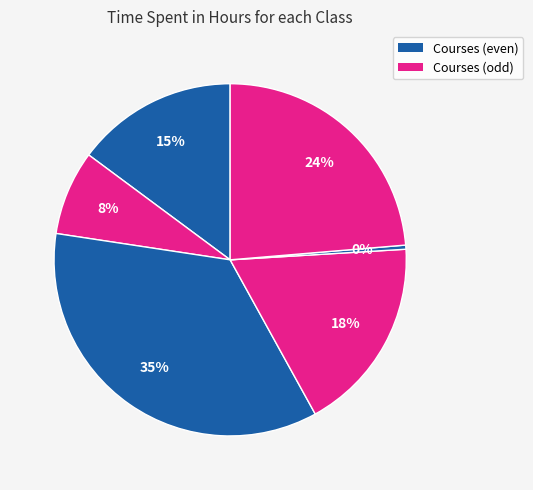

How many slices are in this pie chart?

6